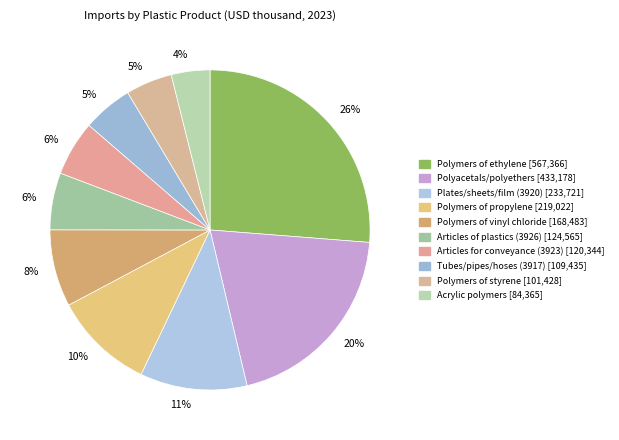

Is there a majority slice in this chart?

No